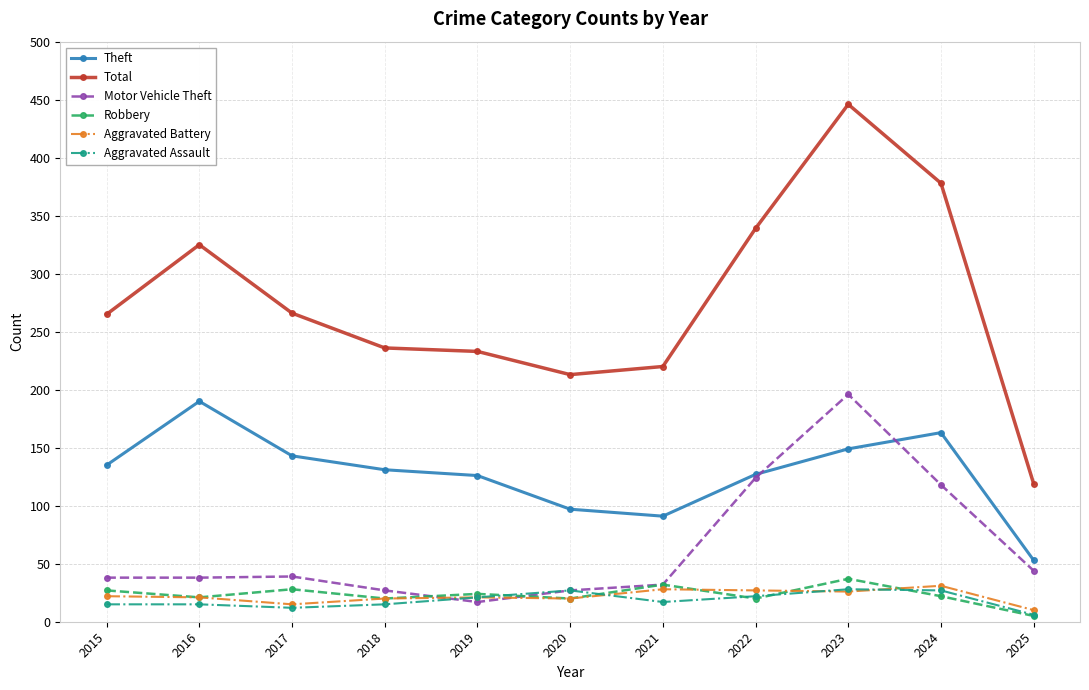

True or false: Theft and Robbery intersect in this chart.

False